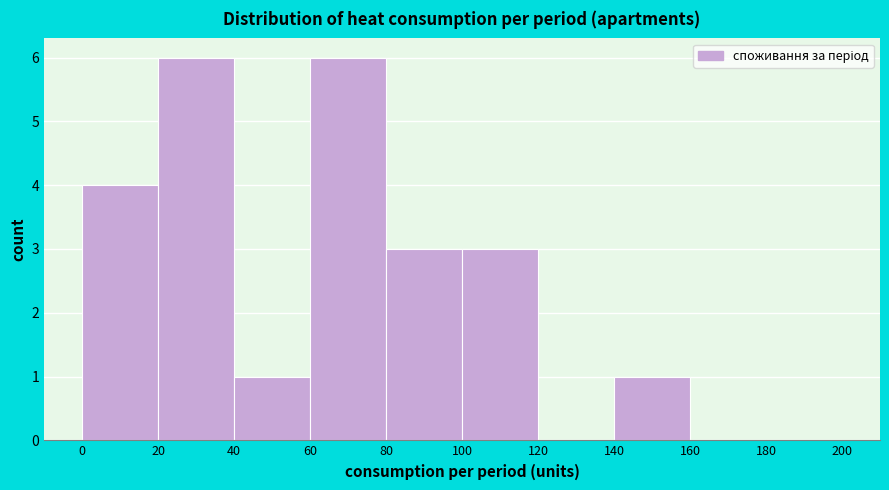

Reading left to right, list every bar in this chart as the range it spans on the x-axis followed by its height. The values are not printed on the chart, so give them approximately, as read against the axis.

0 to 20: 4
20 to 40: 6
40 to 60: 1
60 to 80: 6
80 to 100: 3
100 to 120: 3
120 to 140: 0
140 to 160: 1
160 to 180: 0
180 to 200: 0